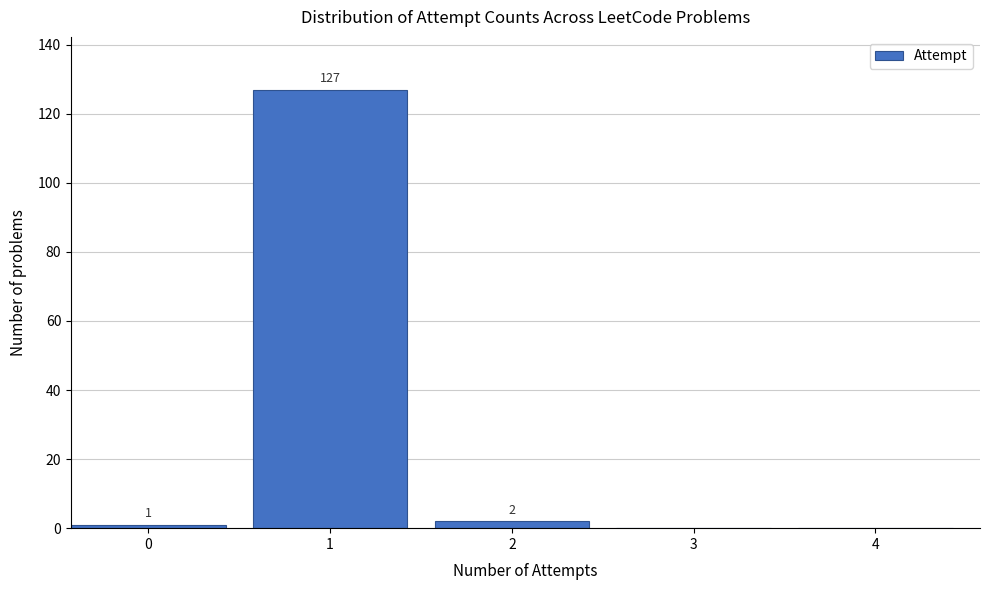

Reading left to right, list all the values displayed in this chart.

0=1	1=127	2=2	3=0	4=0